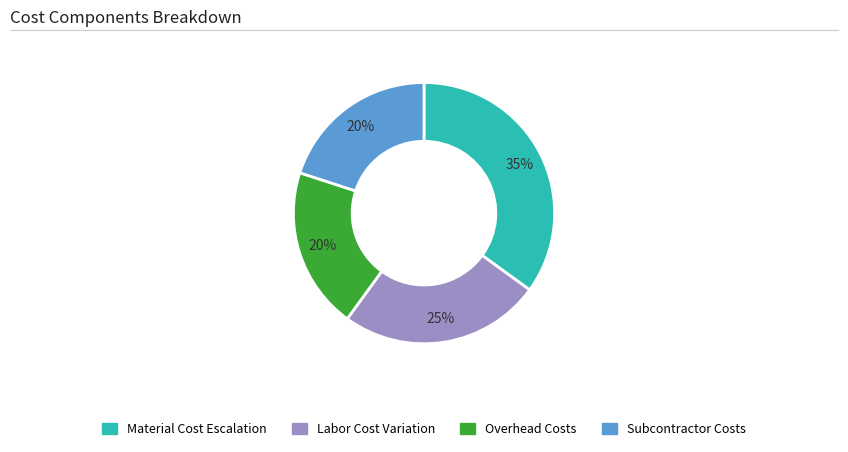

How many segments does this pie chart have?

4